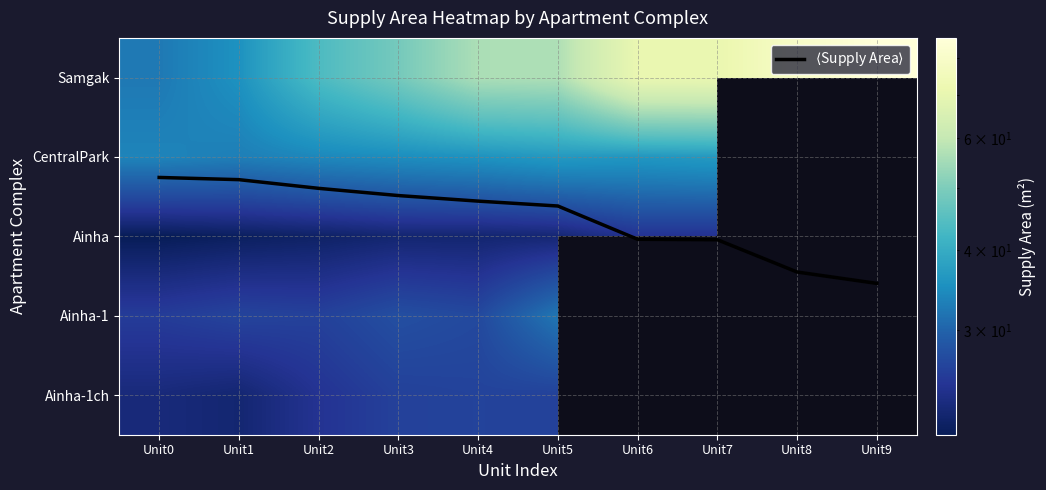

At how many categories does at least one series exceed 2?

10